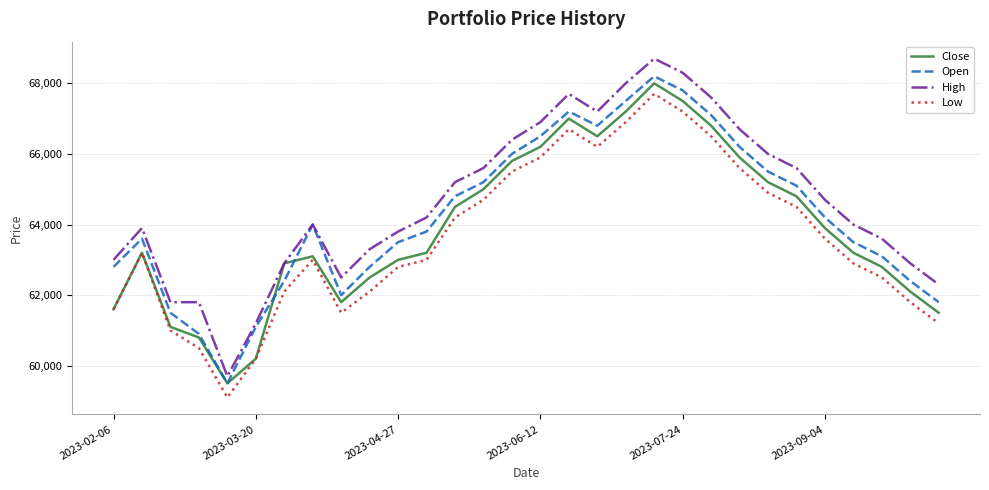

Which series has the largest total across all categories?

High